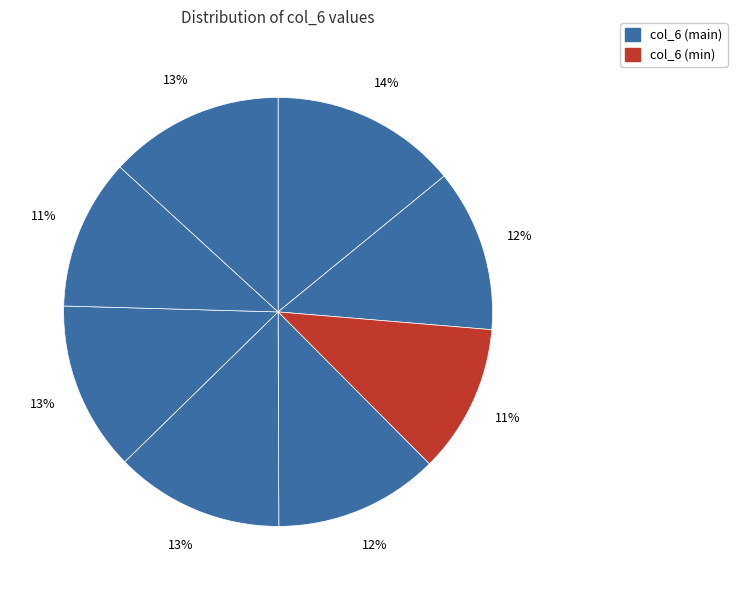

Does any single category account for the majority?

No